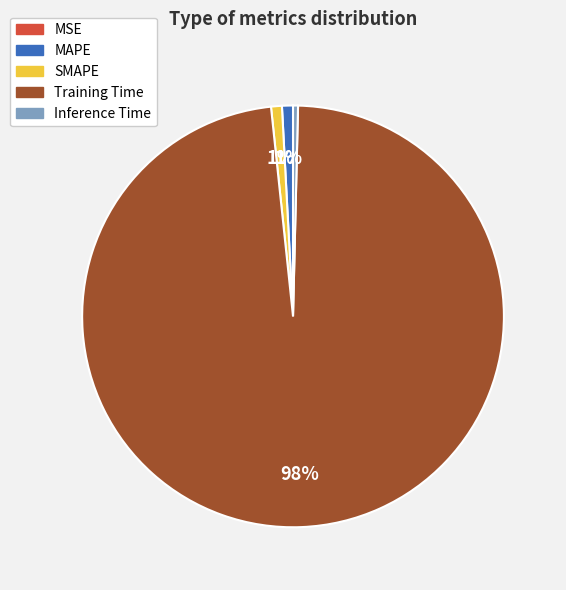

Do SMAPE and MAPE together represent more than half of the pie?

No